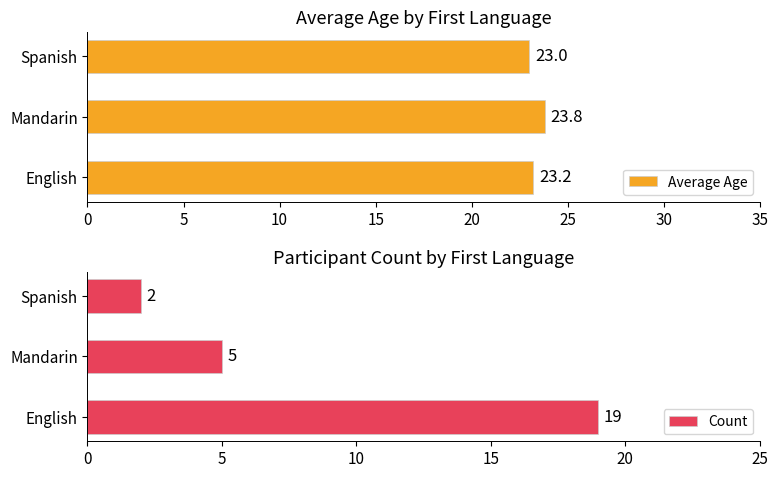

At how many categories does at least one series exceed 12?

3